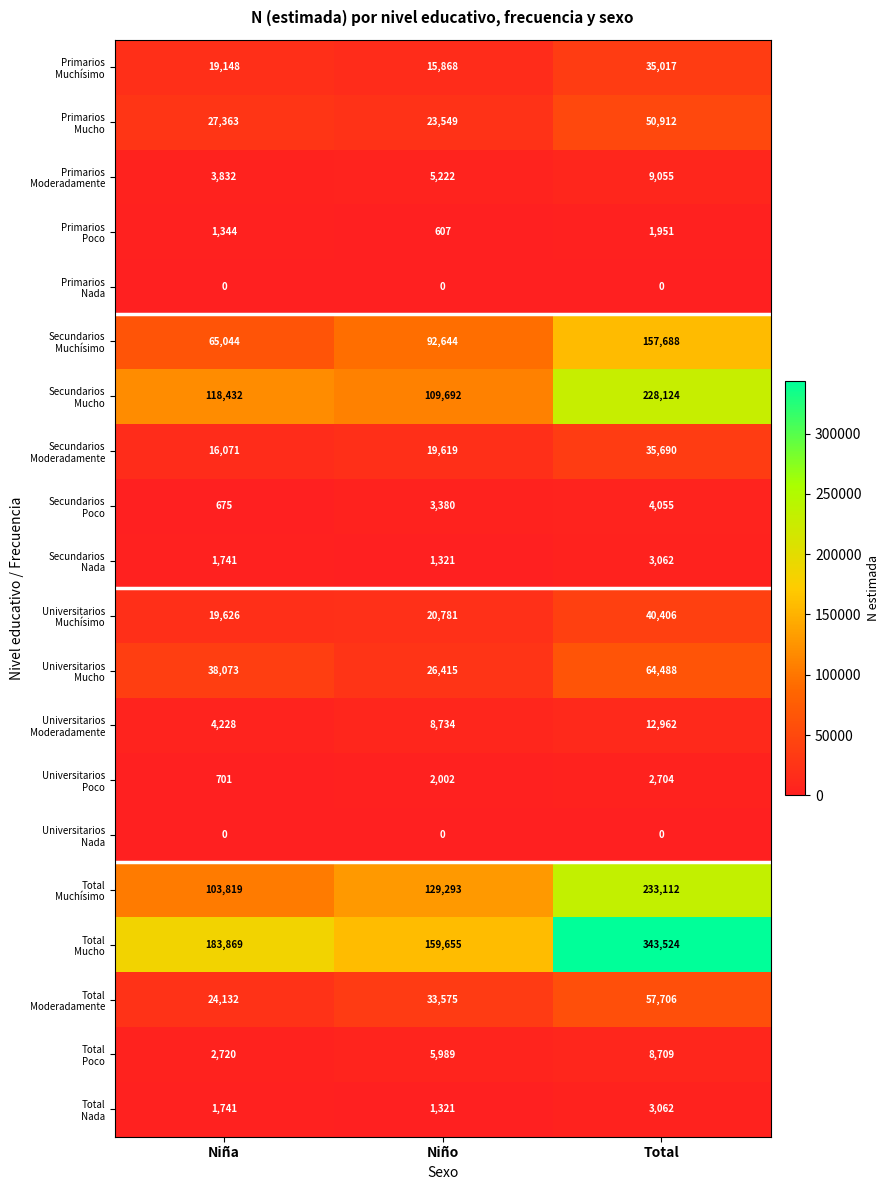

Which category has the highest value across all series?

Total